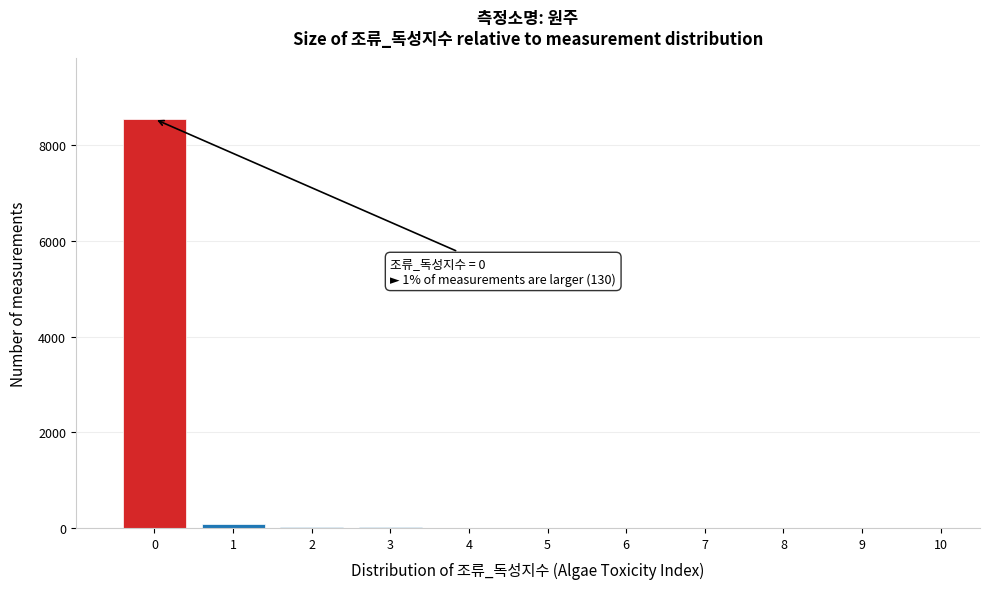

Over which range of the x-axis is the bar tallest?

-0.5 to 0.5